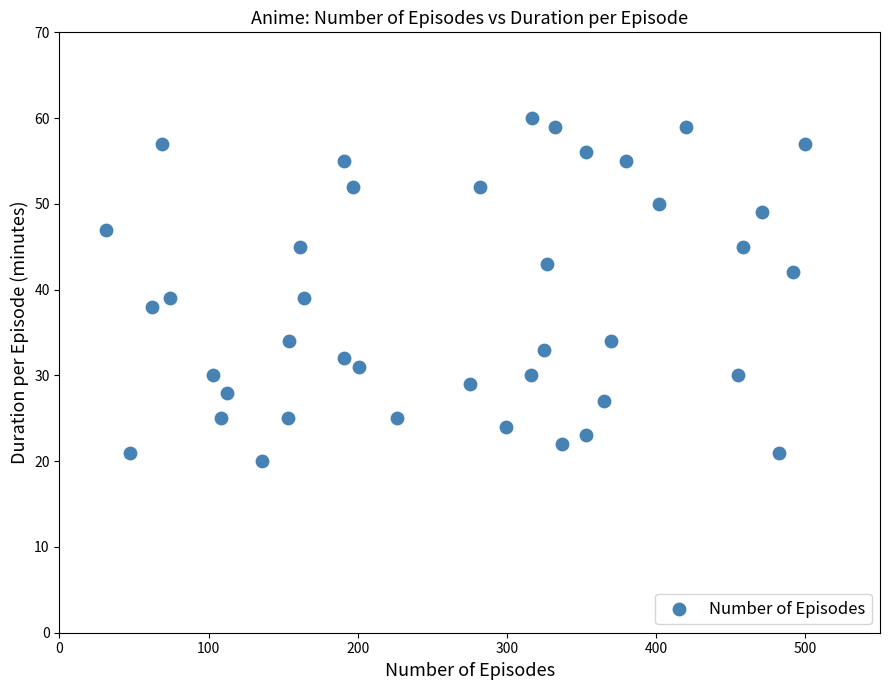

What is the range of Y values (max minus min)?

40